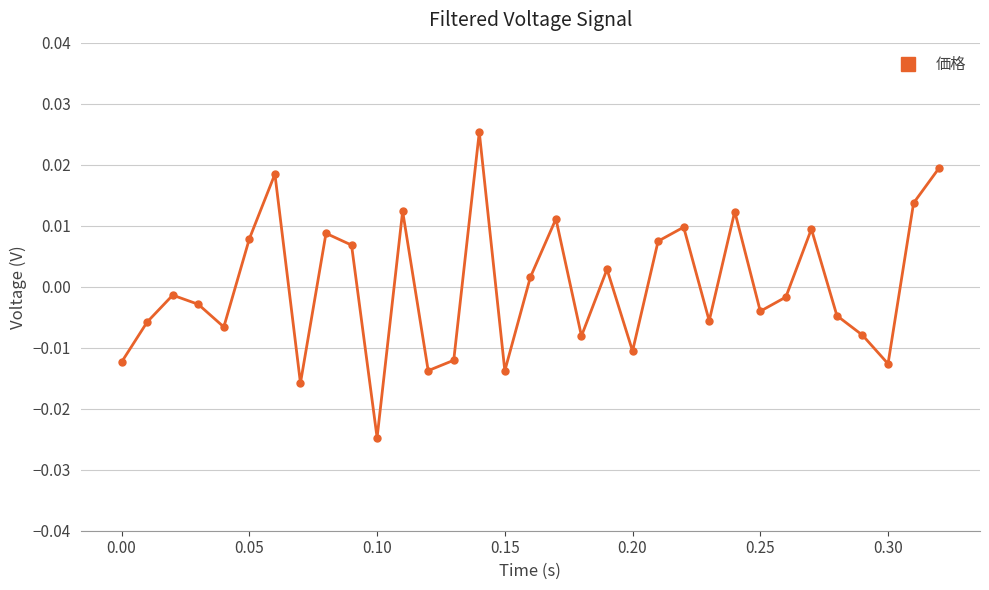

True or false: there are more than 1 points higher than both neighbors.

True